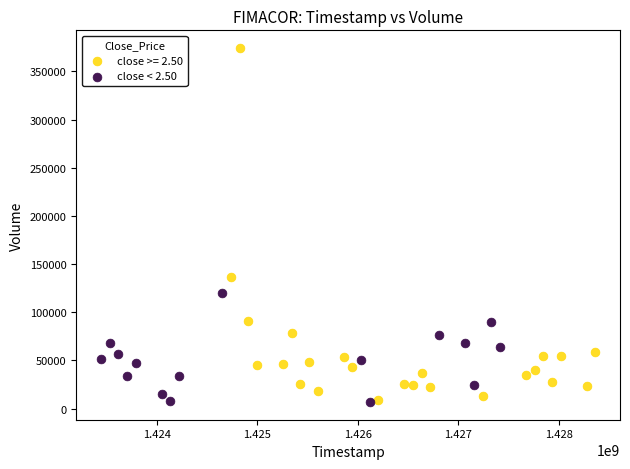

Which series reaches the maximum Y coordinate?

close >= 2.50